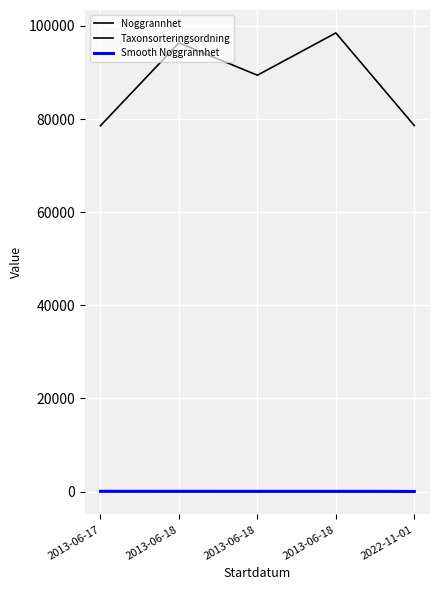

Which series changed the most between 2013-06-17 and 2022-11-01?

Noggrannhet